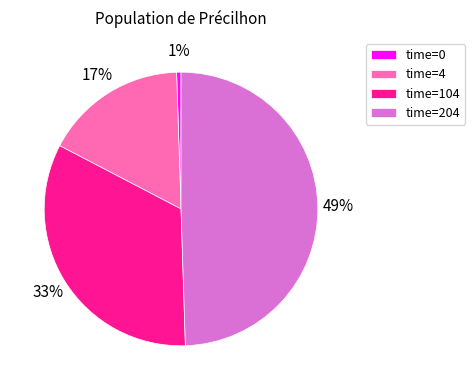

To the nearest percent, what percentage of the pie is time=4?

17%